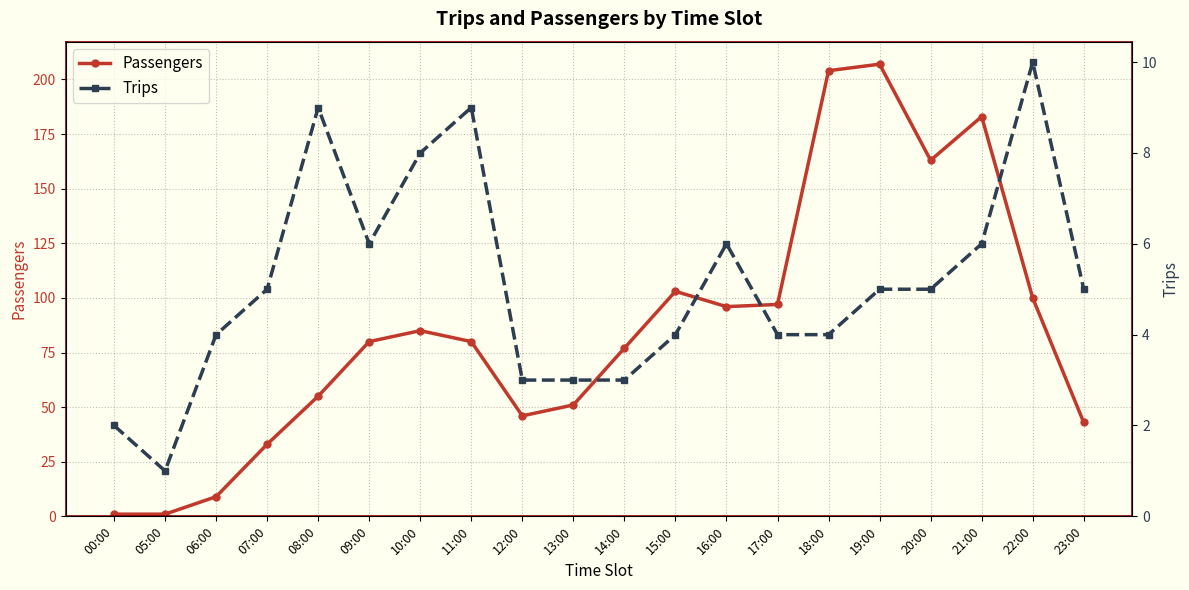

What is the sum of the Trips values at 21:00 and 08:00?

15